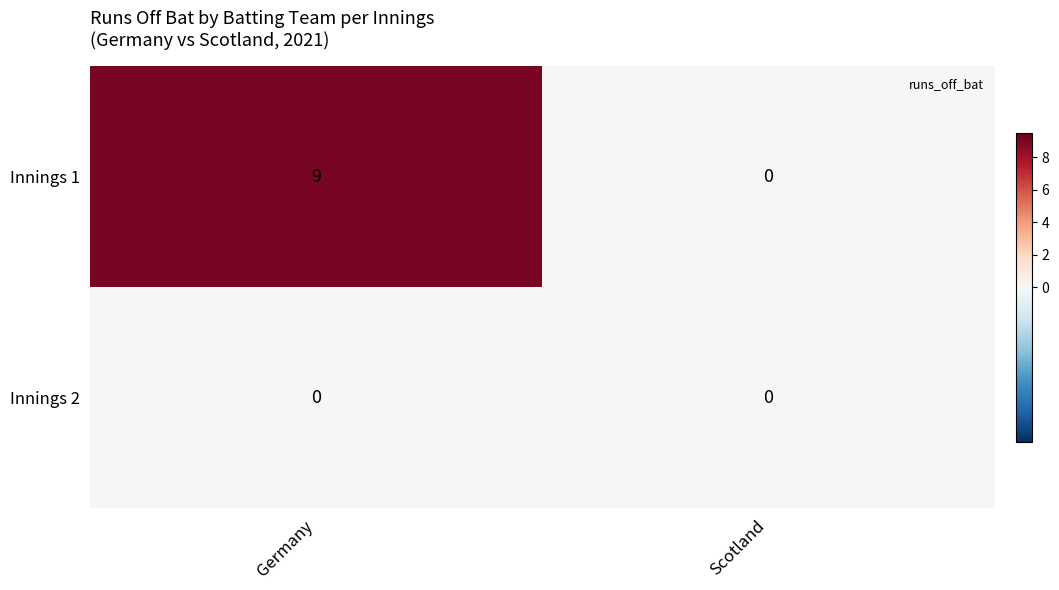

The value of Innings 2 at Scotland is 0. True or false?

True